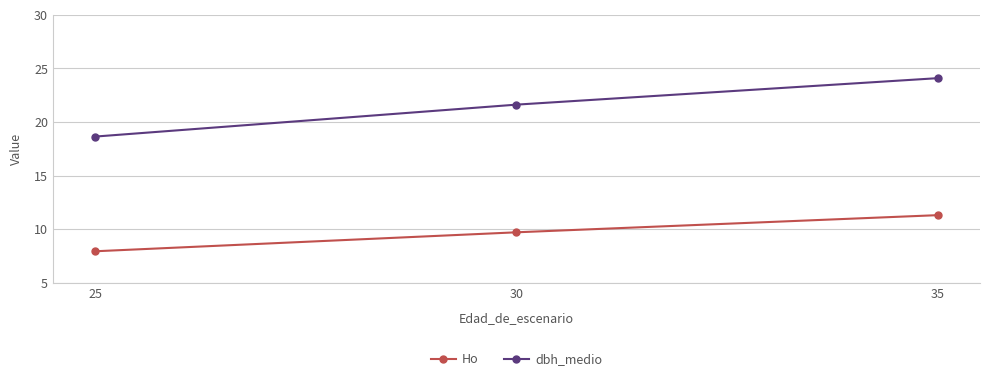

What is the smallest value displayed?

7.9